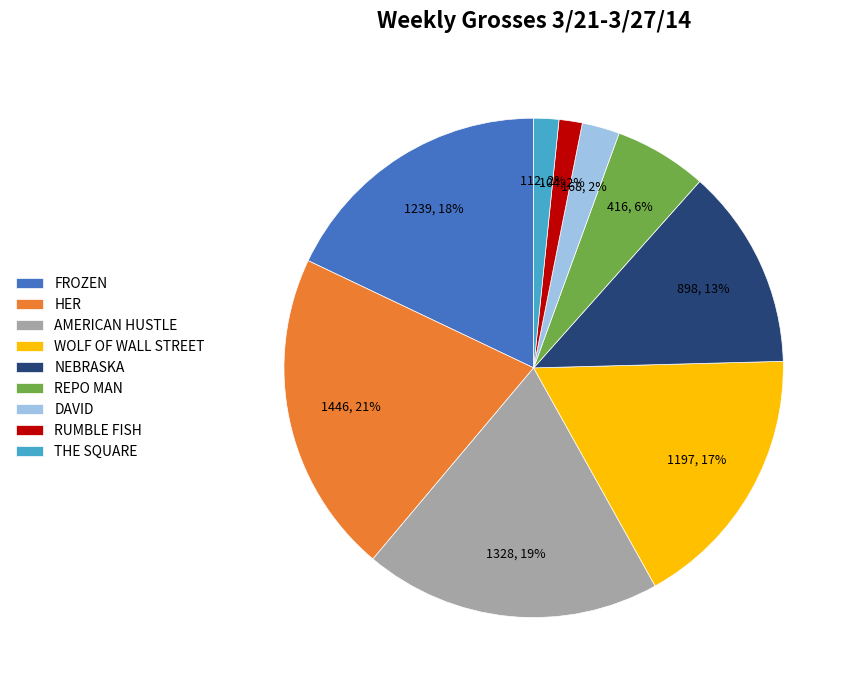

Which slice is the largest?

HER